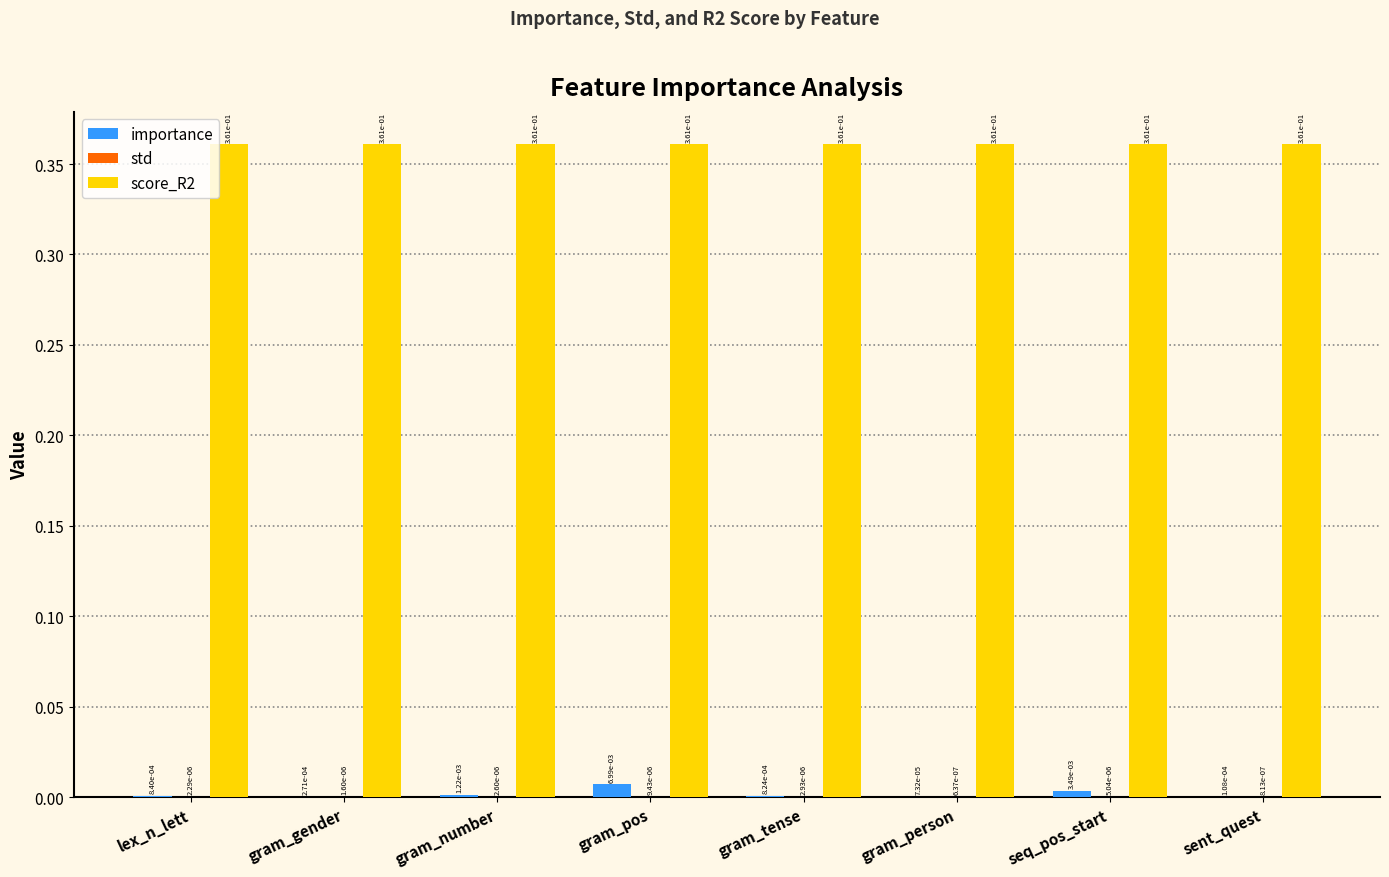

True or false: score_R2 has a value of 0.6 at gram_tense.

False